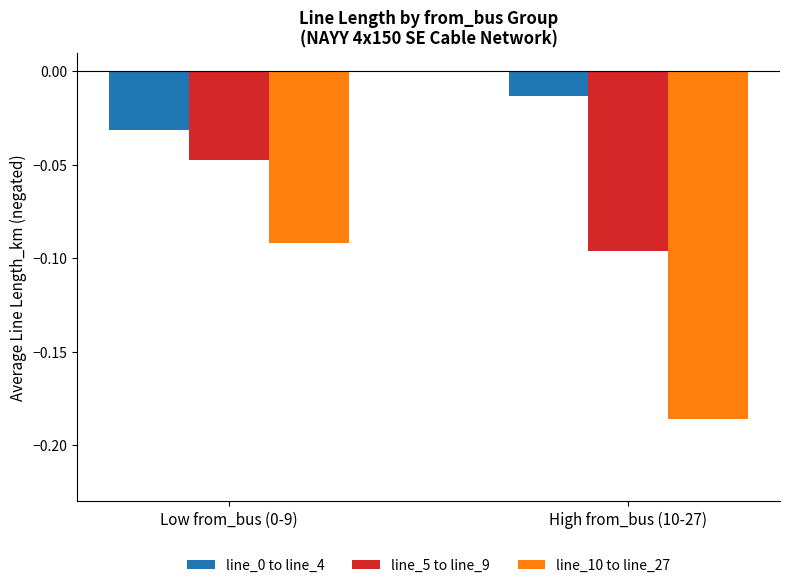

How many bars are there in each group?

3